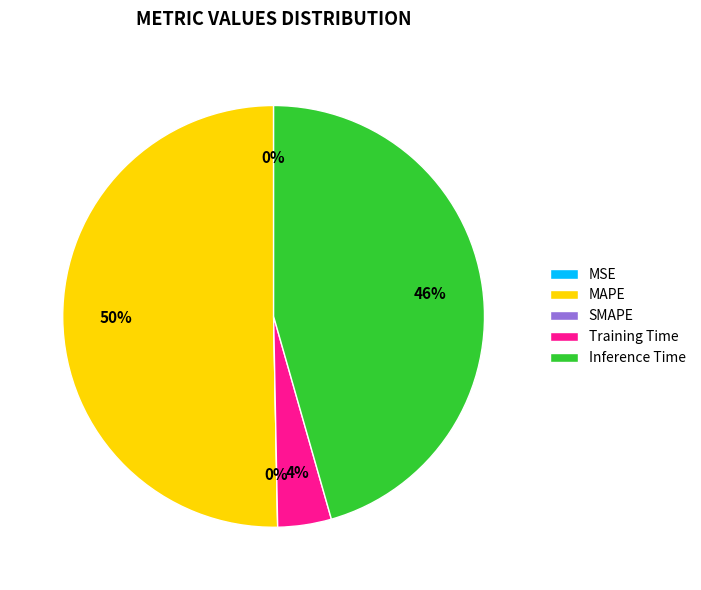

Which category has the biggest portion of the pie?

MAPE